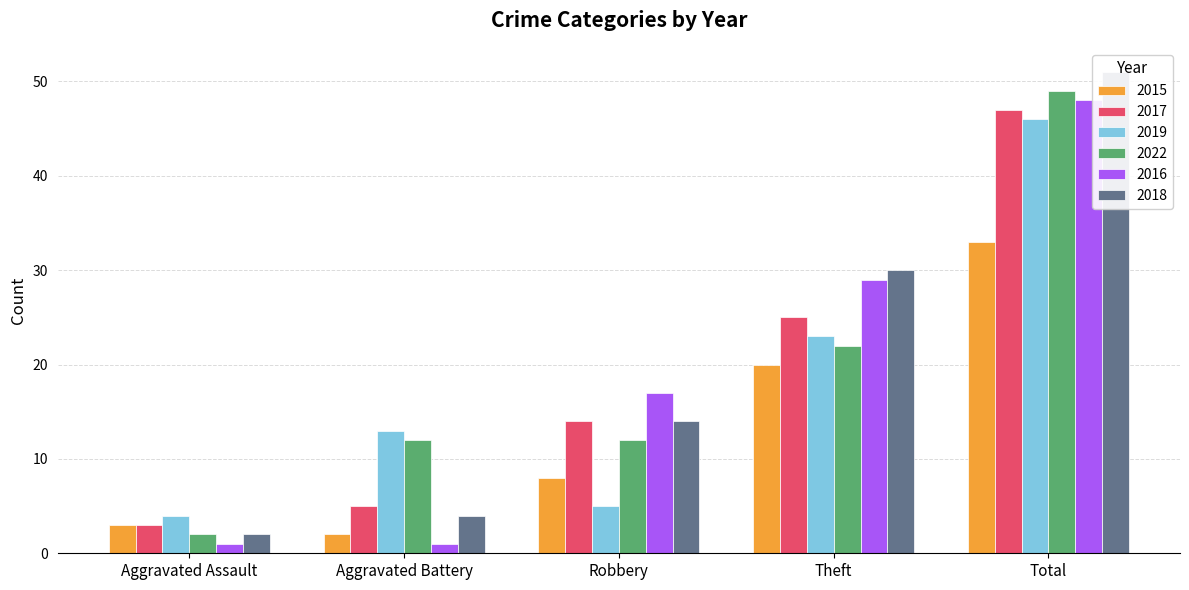

What value does the 2018 series have at Total?

51